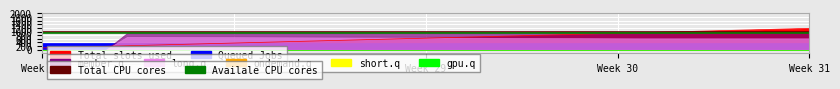

At which category is the sum across all series the highest?

Week 28